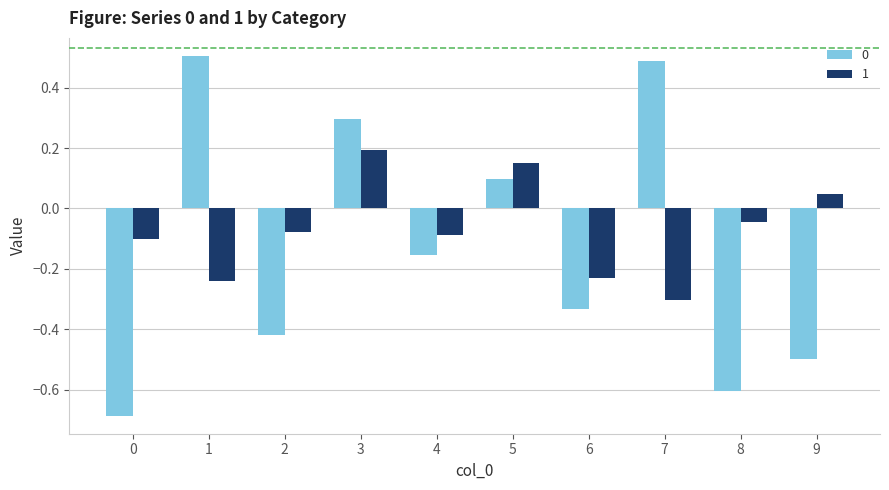

What is the difference between the 0 values at 7 and 0?

1.2